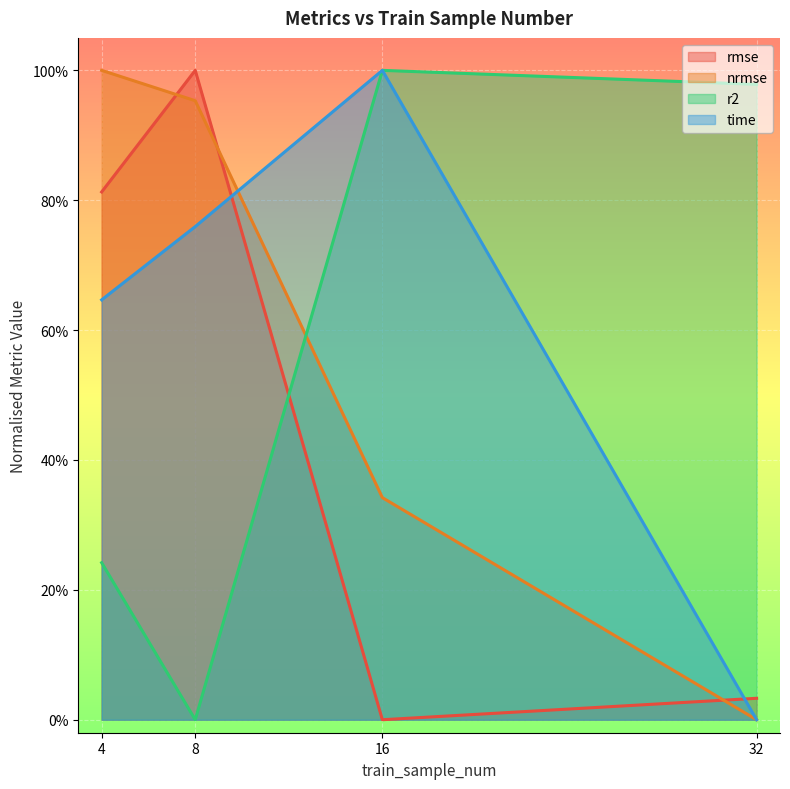

What is the value of the rmse point at the 2nd from the left?

1.0